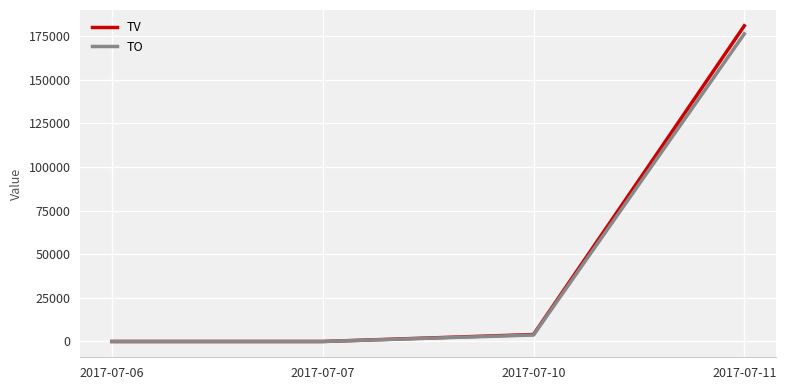

What is the average value of the TV series?

46250